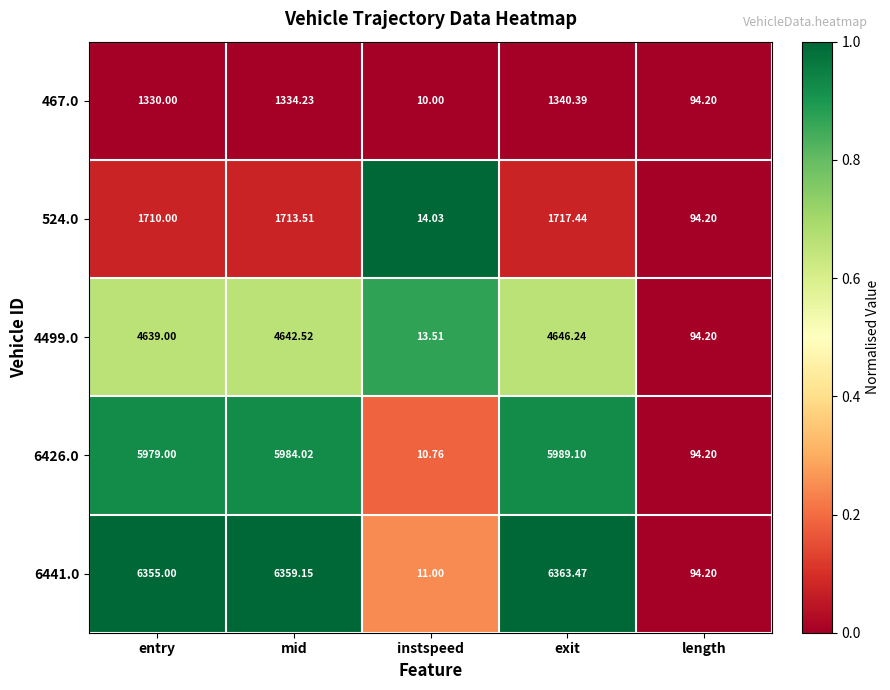

Which series has the largest range (max minus min)?

6441.0